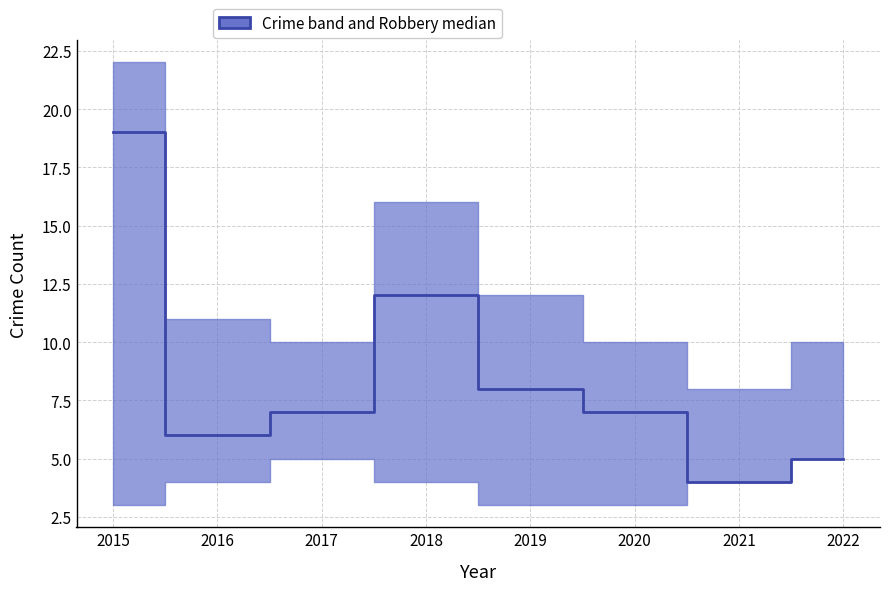

True or false: the data shows 6 at 2016.

True